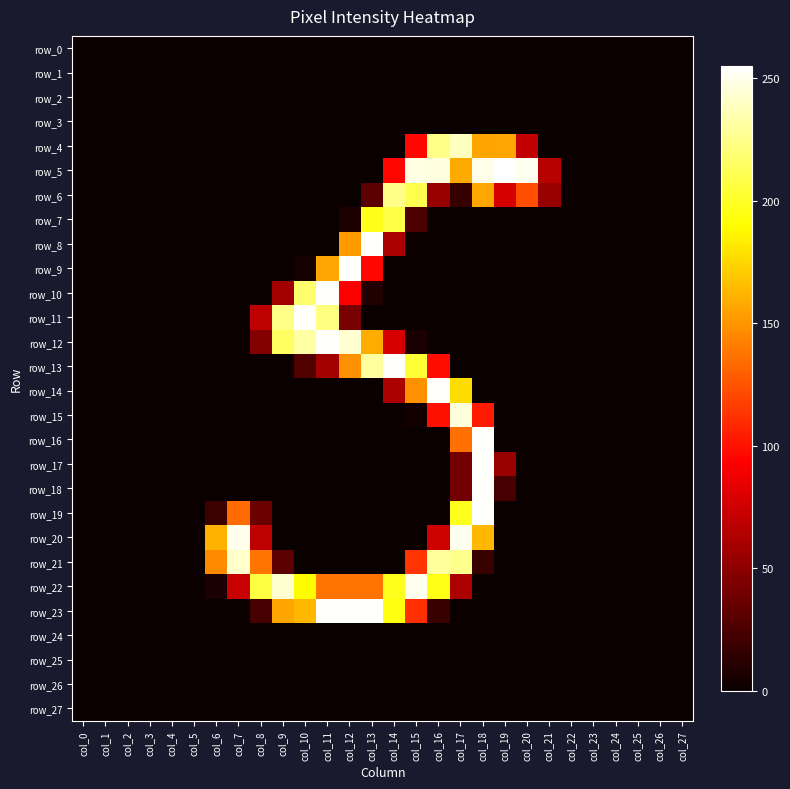

Reading right to left, what are all the values shown in this chart?

row_0: 0	0	0	0	0	0	0	0	0	0	0	0	0	0	0	0	0	0	0	0	0	0	0	0	0	0	0	0
row_1: 0	0	0	0	0	0	0	0	0	0	0	0	0	0	0	0	0	0	0	0	0	0	0	0	0	0	0	0
row_2: 0	0	0	0	0	0	0	0	0	0	0	0	0	0	0	0	0	0	0	0	0	0	0	0	0	0	0	0
row_3: 0	0	0	0	0	0	0	0	0	0	0	0	0	0	0	0	0	0	0	0	0	0	0	0	0	0	0	0
row_4: 0	0	0	0	0	0	0	70	157	156	239	225	96	0	0	0	0	0	0	0	0	0	0	0	0	0	0	0
row_5: 0	0	0	0	0	0	66	251	255	249	158	247	248	96	0	0	0	0	0	0	0	0	0	0	0	0	0	0
row_6: 0	0	0	0	0	0	54	123	78	157	16	54	210	225	31	0	0	0	0	0	0	0	0	0	0	0	0	0
row_7: 0	0	0	0	0	0	0	0	0	0	0	0	25	208	197	7	0	0	0	0	0	0	0	0	0	0	0	0
row_8: 0	0	0	0	0	0	0	0	0	0	0	0	0	61	254	152	0	0	0	0	0	0	0	0	0	0	0	0
row_9: 0	0	0	0	0	0	0	0	0	0	0	0	0	0	96	254	157	5	0	0	0	0	0	0	0	0	0	0
row_10: 0	0	0	0	0	0	0	0	0	0	0	0	0	0	9	92	254	218	58	0	0	0	0	0	0	0	0	0
row_11: 0	0	0	0	0	0	0	0	0	0	0	0	0	0	0	42	223	254	225	69	0	0	0	0	0	0	0	0
row_12: 0	0	0	0	0	0	0	0	0	0	0	0	6	78	159	243	254	232	215	46	0	0	0	0	0	0	0	0
row_13: 0	0	0	0	0	0	0	0	0	0	0	98	204	254	231	148	58	27	0	0	0	0	0	0	0	0	0	0
row_14: 0	0	0	0	0	0	0	0	0	0	177	254	148	61	0	0	0	0	0	0	0	0	0	0	0	0	0	0
row_15: 0	0	0	0	0	0	0	0	0	103	246	99	3	0	0	0	0	0	0	0	0	0	0	0	0	0	0	0
row_16: 0	0	0	0	0	0	0	0	0	254	136	0	0	0	0	0	0	0	0	0	0	0	0	0	0	0	0	0
row_17: 0	0	0	0	0	0	0	0	54	254	40	0	0	0	0	0	0	0	0	0	0	0	0	0	0	0	0	0
row_18: 0	0	0	0	0	0	0	0	23	254	40	0	0	0	0	0	0	0	0	0	0	0	0	0	0	0	0	0
row_19: 0	0	0	0	0	0	0	0	0	254	198	0	0	0	0	0	0	0	0	37	134	19	0	0	0	0	0	0
row_20: 0	0	0	0	0	0	0	0	0	163	251	75	0	0	0	0	0	0	0	69	250	161	0	0	0	0	0	0
row_21: 0	0	0	0	0	0	0	0	0	18	226	230	113	0	0	0	0	0	31	138	242	146	0	0	0	0	0	0
row_22: 0	0	0	0	0	0	0	0	0	0	61	196	251	198	137	137	137	189	243	207	72	6	0	0	0	0	0	0
row_23: 0	0	0	0	0	0	0	0	0	0	0	18	111	194	254	254	254	163	156	23	0	0	0	0	0	0	0	0
row_24: 0	0	0	0	0	0	0	0	0	0	0	0	0	0	0	0	0	0	0	0	0	0	0	0	0	0	0	0
row_25: 0	0	0	0	0	0	0	0	0	0	0	0	0	0	0	0	0	0	0	0	0	0	0	0	0	0	0	0
row_26: 0	0	0	0	0	0	0	0	0	0	0	0	0	0	0	0	0	0	0	0	0	0	0	0	0	0	0	0
row_27: 0	0	0	0	0	0	0	0	0	0	0	0	0	0	0	0	0	0	0	0	0	0	0	0	0	0	0	0